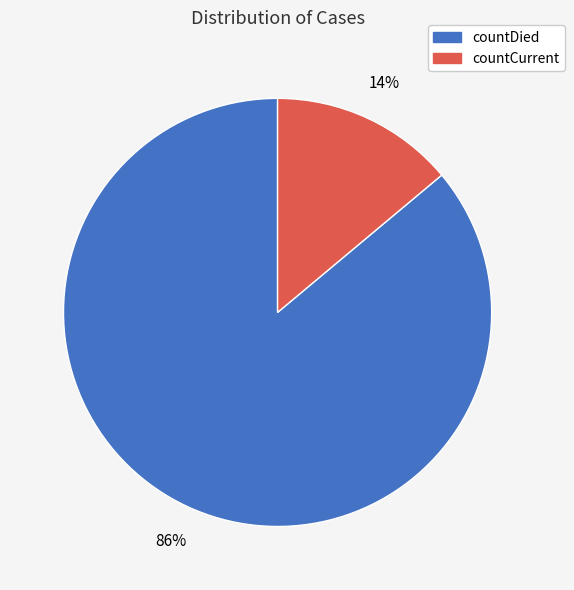

To the nearest percent, what portion does countDied represent?

86%